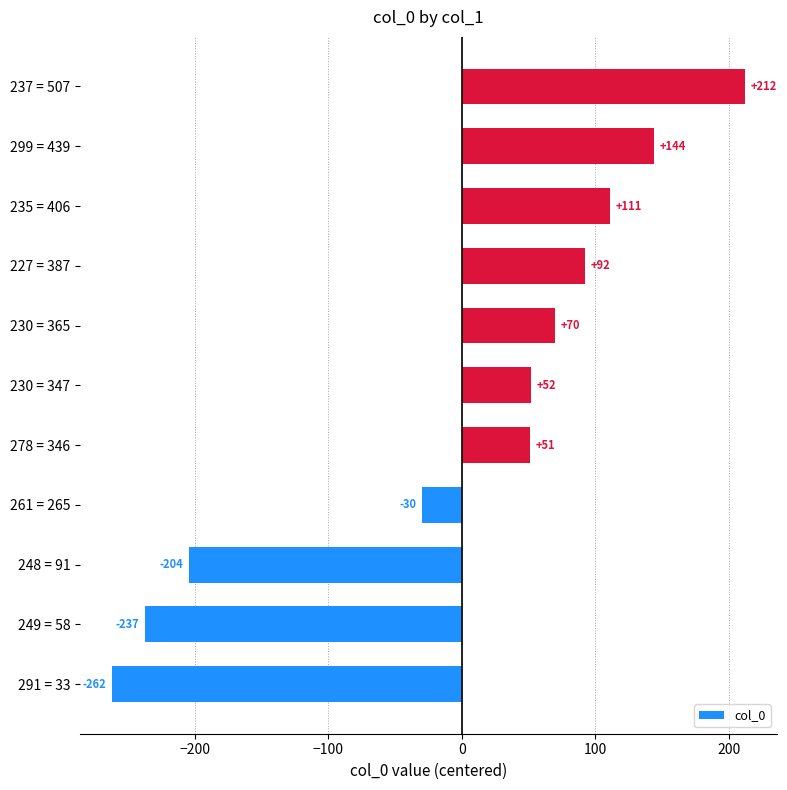

Between 227 = 387 and 235 = 406, which is larger?

235 = 406